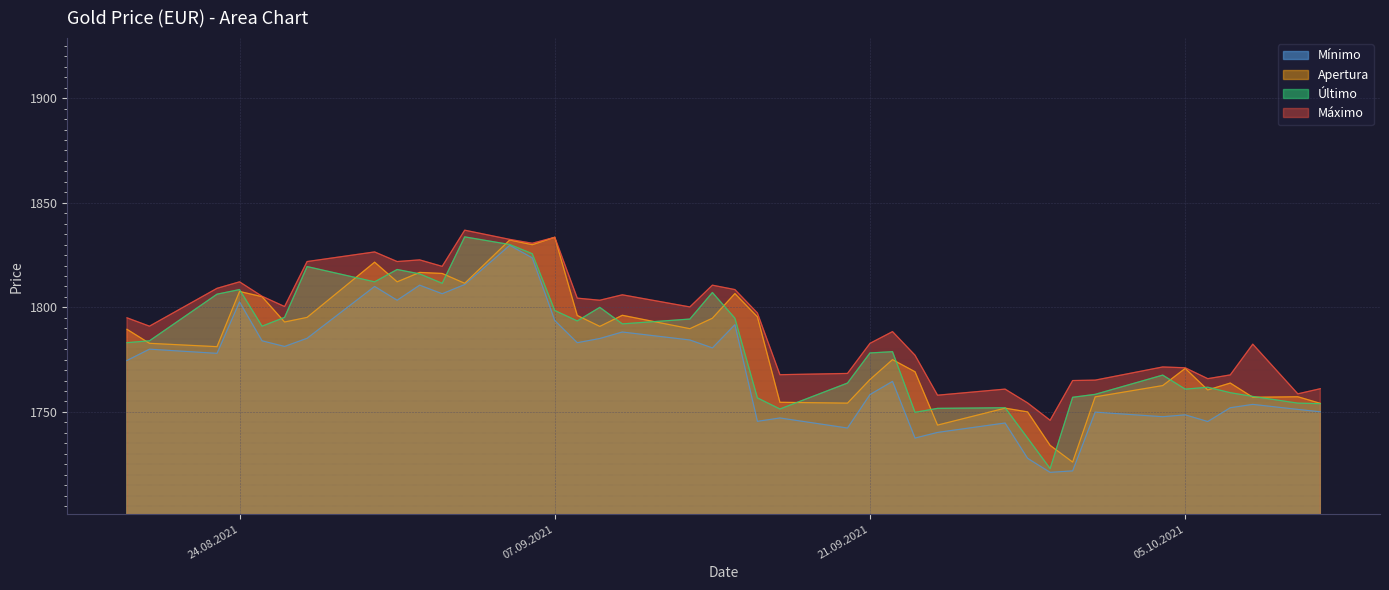

True or false: Máximo has a value of 1771.1 at 05.10.2021.

True